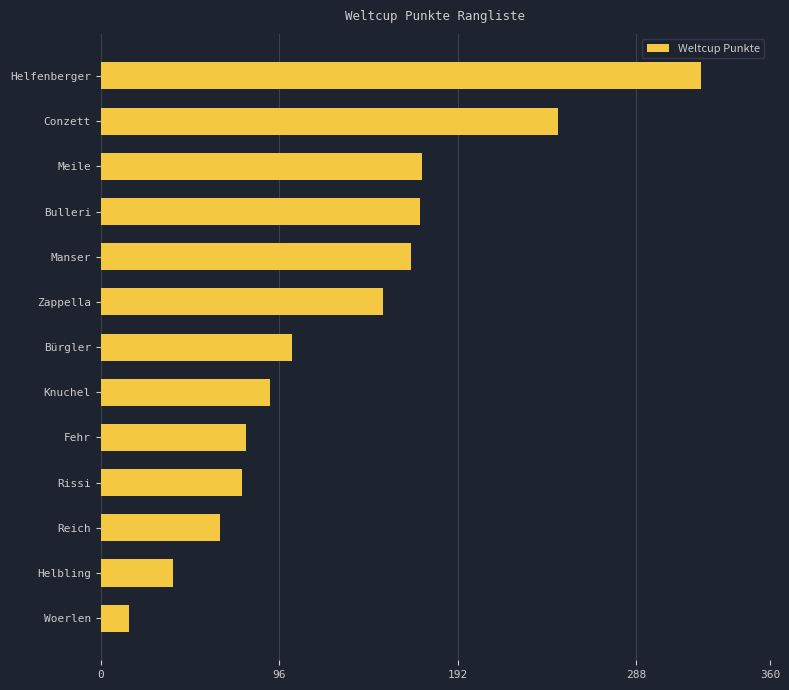

What is the label of the 4th bar from the top?

Bulleri